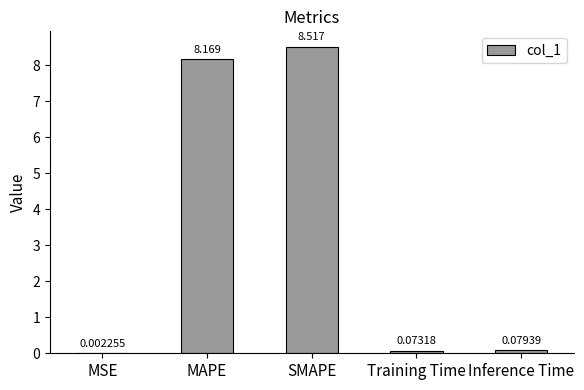

Which has a higher value, Training Time or Inference Time?

Inference Time